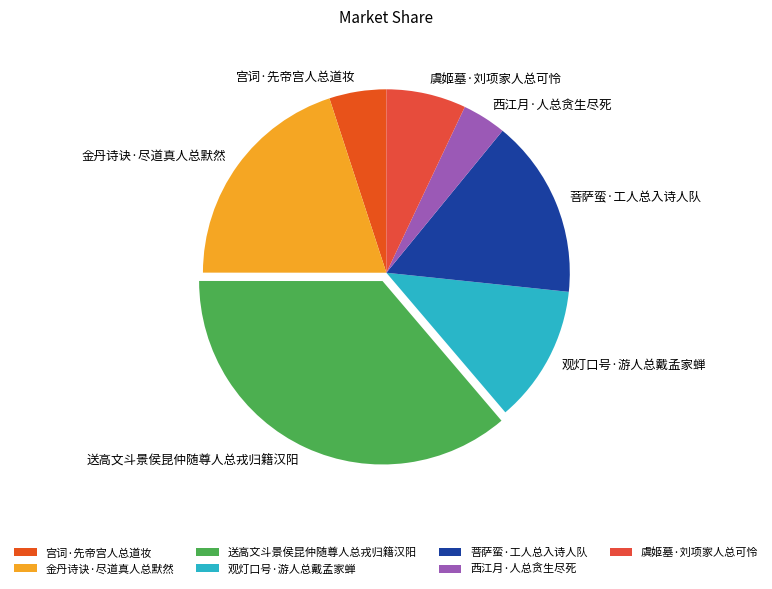

Combined, do 送高文斗景侯昆仲随尊人总戎归籍汉阳 and 金丹诗诀·尽道真人总默然 account for over 50%?

Yes